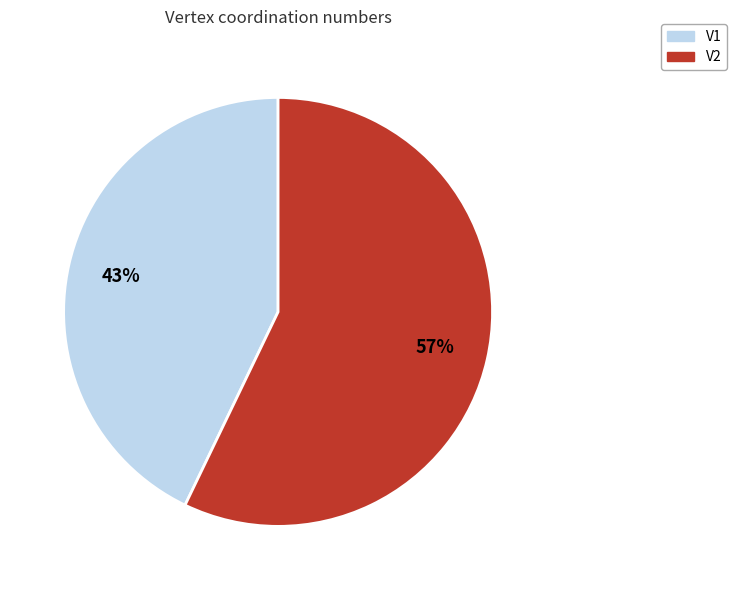

What is the ratio of the value at V2 to the value at V1?

1.3